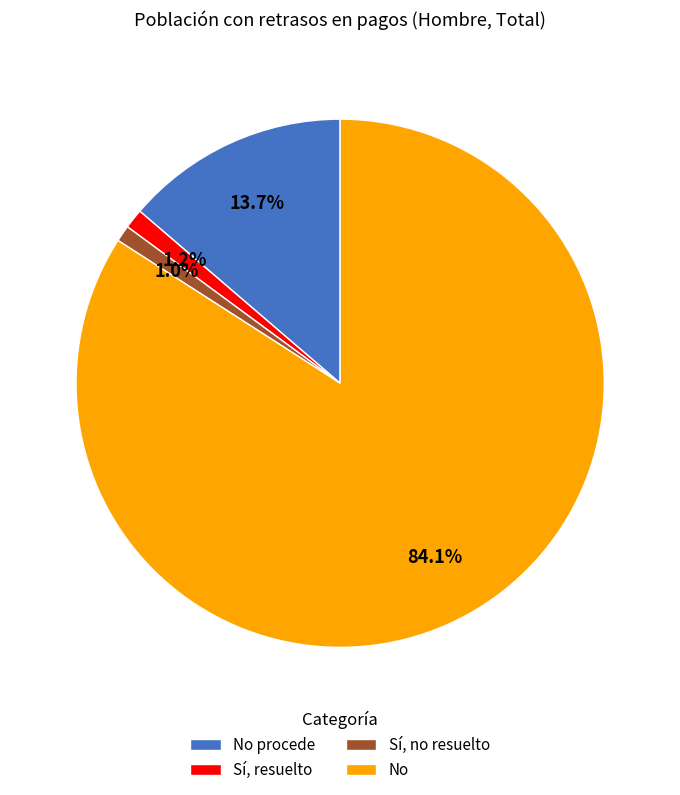

Which has a higher value, No procede or Sí, no resuelto?

No procede